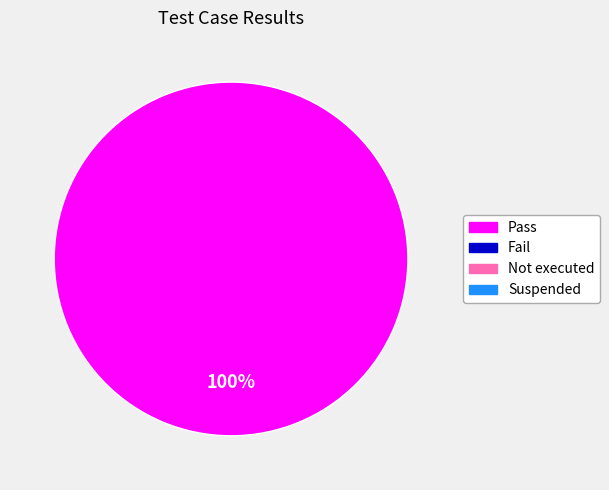

Does any single category account for the majority?

Yes